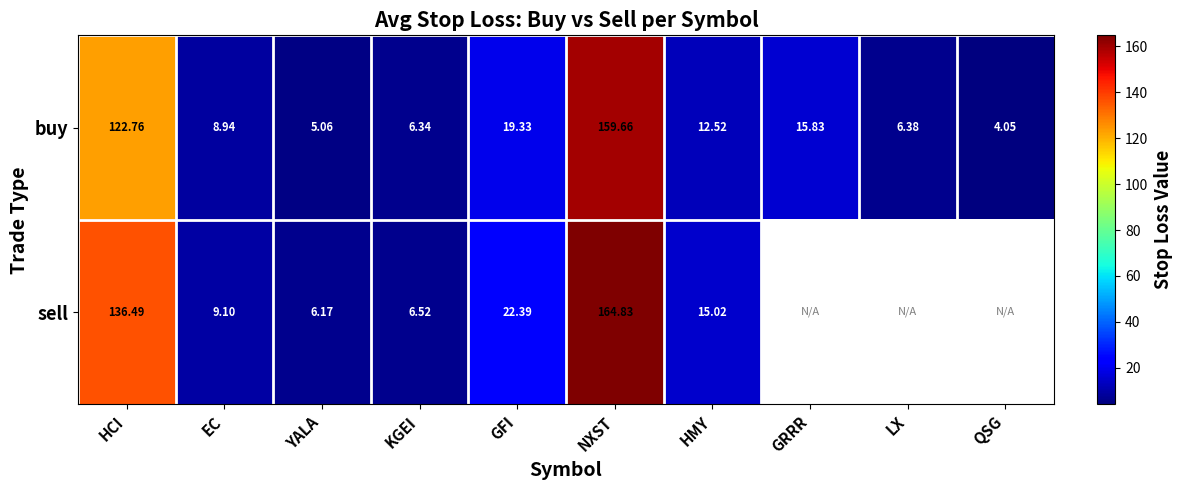

At which label does buy first exceed 12?

HCI